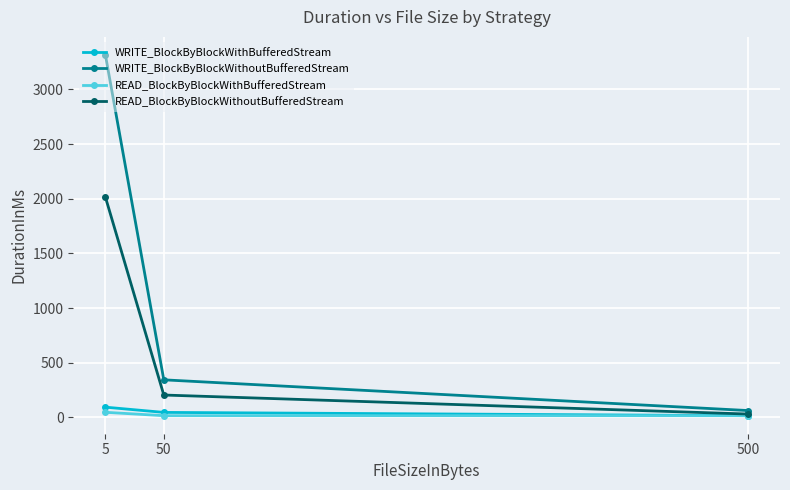

Which series has the largest total across all categories?

WRITE_BlockByBlockWithoutBufferedStream